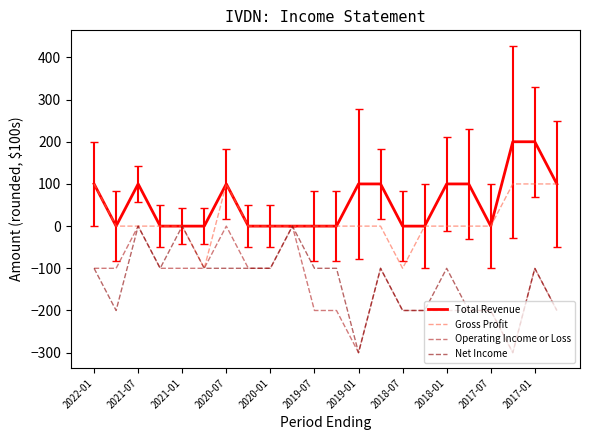

Which series has the largest total across all categories?

Total Revenue